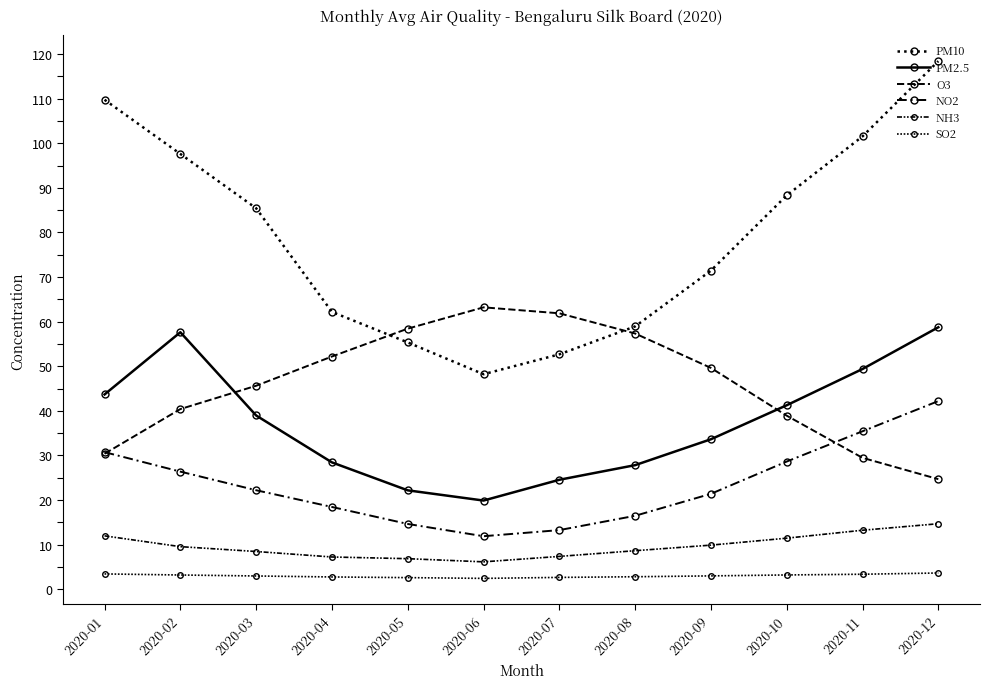

At which category is the sum across all series the highest?

2020-12